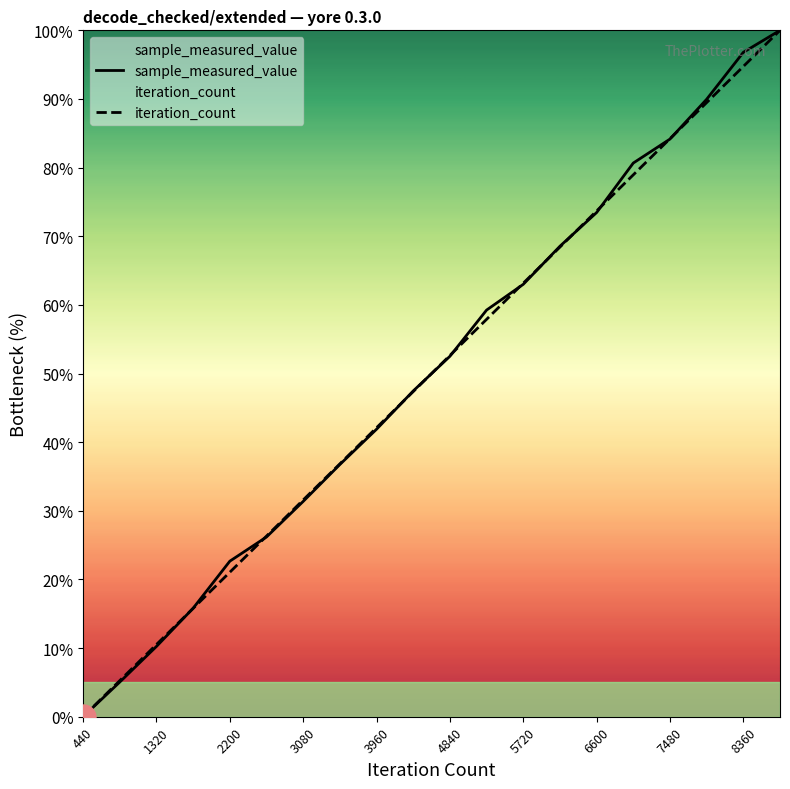

True or false: sample_measured_value has a value of 15.2 at 1320.

False